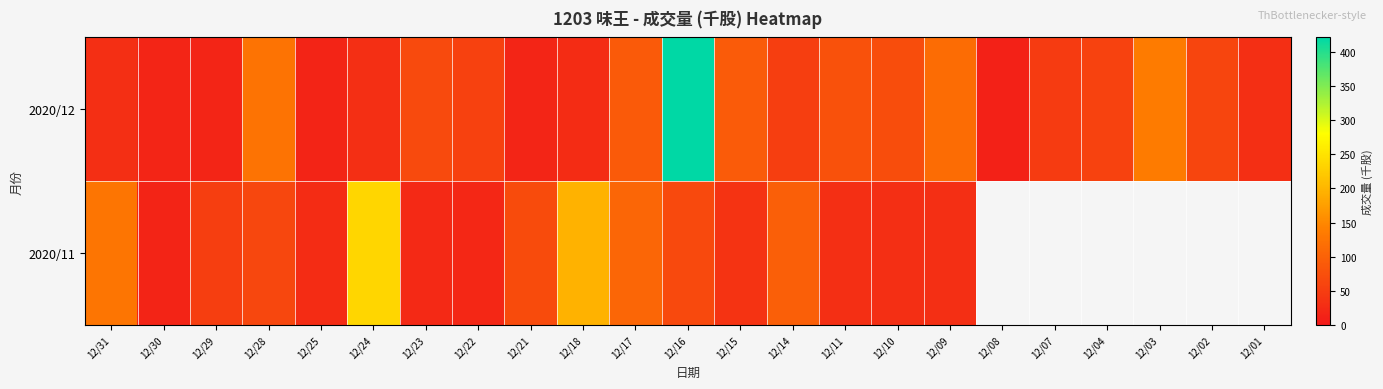

Where is 2020/11 nearest to the value 125?

12/31